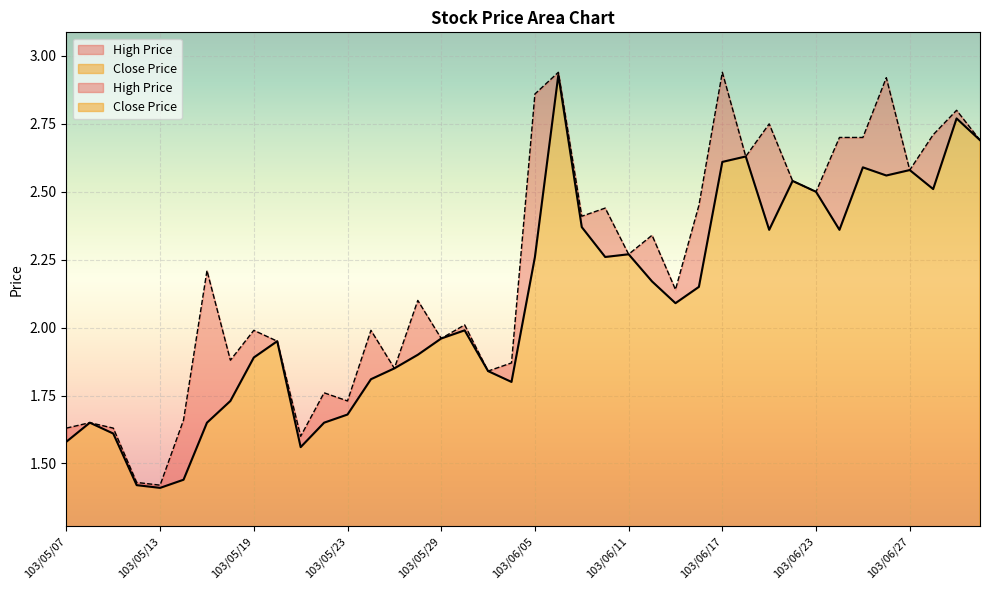

Reading left to right, transcribe all the data shown in this chart.

Close Price: 103/05/07=1.6	103/05/08=1.6	103/05/09=1.6	103/05/12=1.4	103/05/13=1.4	103/05/14=1.4	103/05/15=1.6	103/05/16=1.7	103/05/19=1.9	103/05/20=1.9	103/05/21=1.6	103/05/22=1.6	103/05/23=1.7	103/05/26=1.8	103/05/27=1.9	103/05/28=1.9	103/05/29=2.0	103/05/30=2.0	103/06/03=1.8	103/06/04=1.8	103/06/05=2.3	103/06/06=2.9	103/06/09=2.4	103/06/10=2.3	103/06/11=2.3	103/06/12=2.2	103/06/13=2.1	103/06/16=2.1	103/06/17=2.6	103/06/18=2.6	103/06/19=2.4	103/06/20=2.5	103/06/23=2.5	103/06/24=2.4	103/06/25=2.6	103/06/26=2.6	103/06/27=2.6	103/06/30=2.5	103/07/01=2.8	103/07/02=2.7
High Price: 103/05/07=1.6	103/05/08=1.6	103/05/09=1.6	103/05/12=1.4	103/05/13=1.4	103/05/14=1.7	103/05/15=2.2	103/05/16=1.9	103/05/19=2.0	103/05/20=1.9	103/05/21=1.6	103/05/22=1.8	103/05/23=1.7	103/05/26=2.0	103/05/27=1.9	103/05/28=2.1	103/05/29=2.0	103/05/30=2.0	103/06/03=1.8	103/06/04=1.9	103/06/05=2.9	103/06/06=2.9	103/06/09=2.4	103/06/10=2.4	103/06/11=2.3	103/06/12=2.3	103/06/13=2.1	103/06/16=2.5	103/06/17=2.9	103/06/18=2.6	103/06/19=2.8	103/06/20=2.5	103/06/23=2.5	103/06/24=2.7	103/06/25=2.7	103/06/26=2.9	103/06/27=2.6	103/06/30=2.7	103/07/01=2.8	103/07/02=2.7